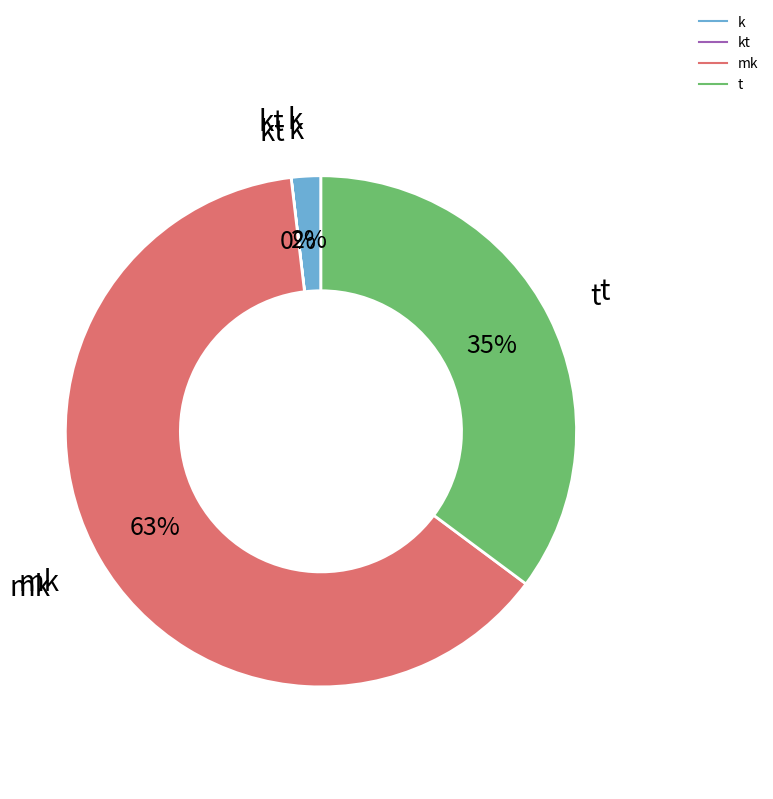

Is there any slice that represents more than half of the pie?

Yes